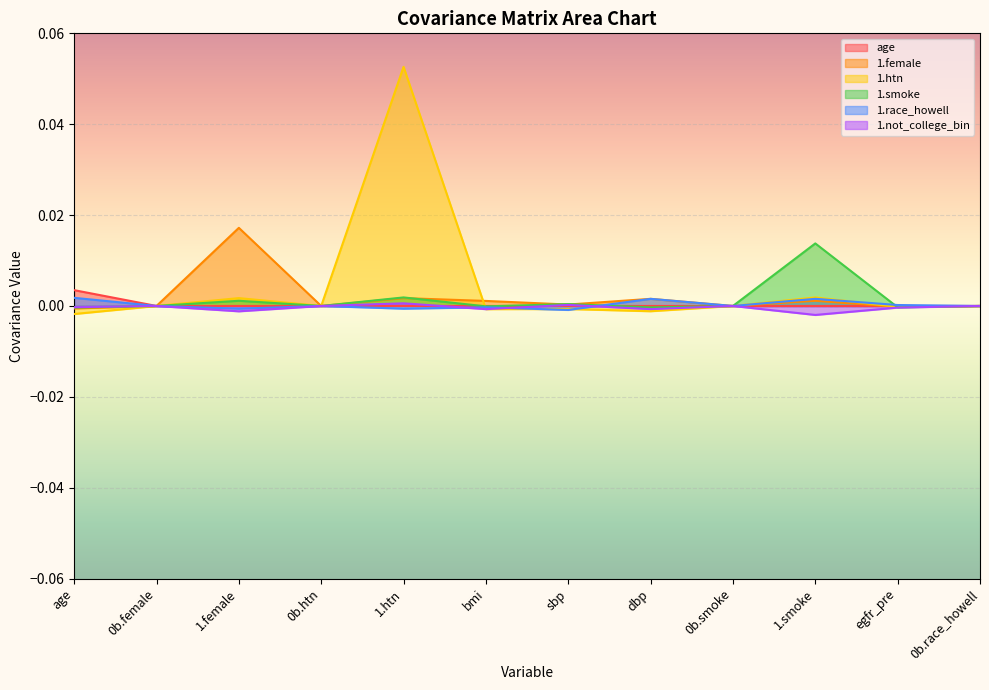

How many data points in 1.smoke are above 0?

4